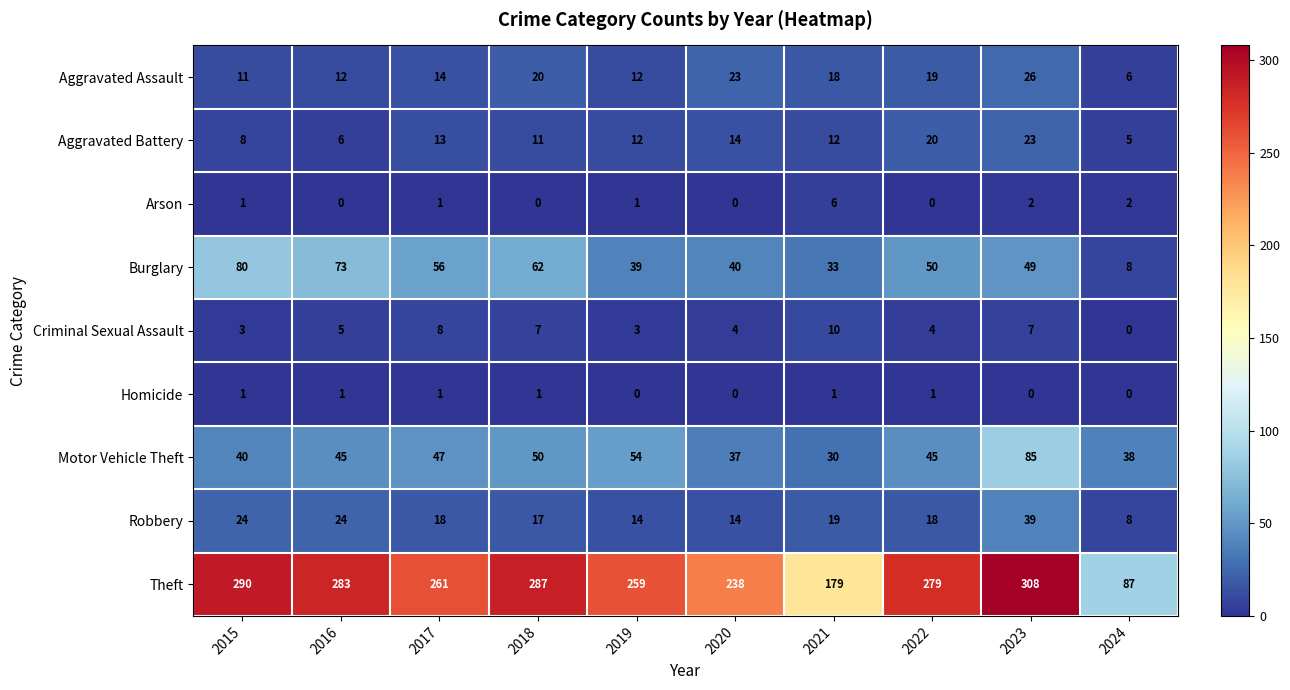

What is the difference between the highest and lowest values at 2016?

283